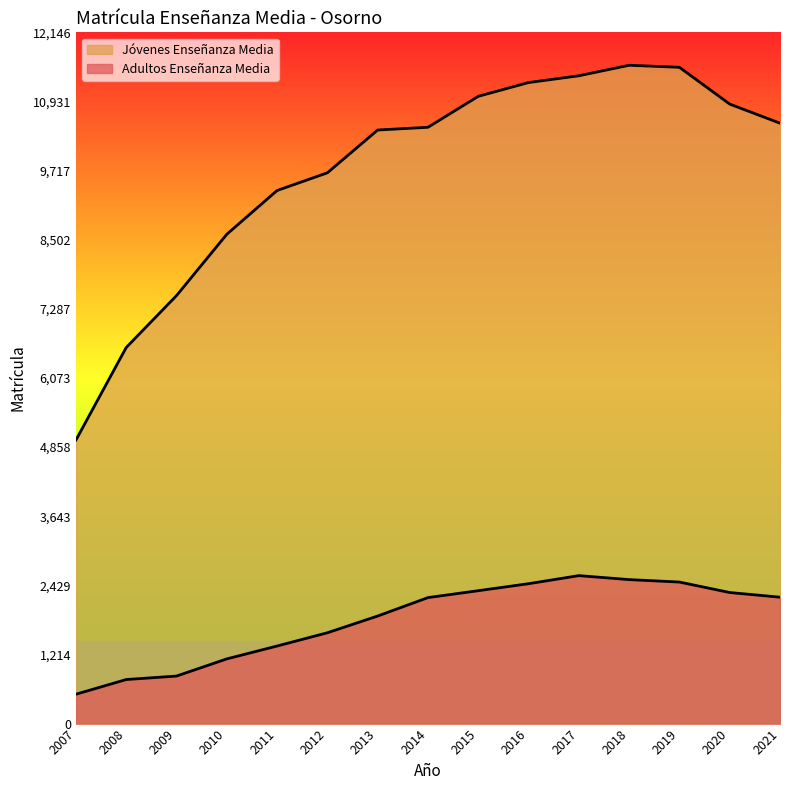

True or false: Jóvenes Enseñanza Media and Adultos Enseñanza Media intersect in this chart.

False